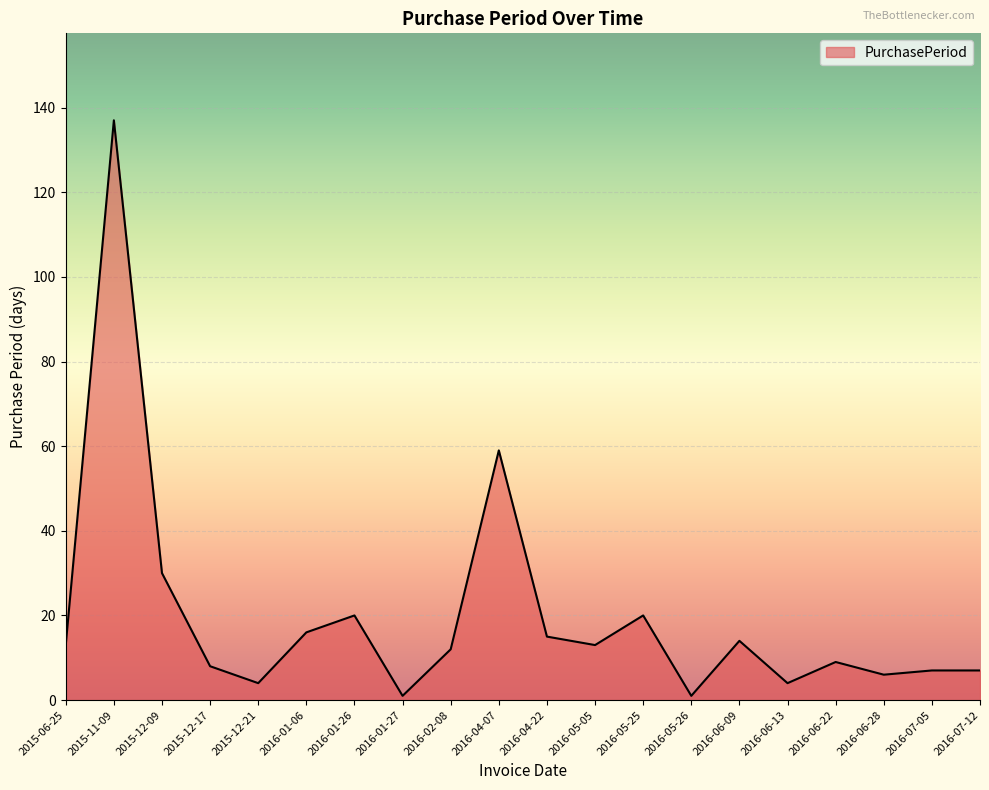

Reading left to right, extract all data points from this chart.

2015-06-25=13	2015-11-09=137	2015-12-09=30	2015-12-17=8	2015-12-21=4	2016-01-06=16	2016-01-26=20	2016-01-27=1	2016-02-08=12	2016-04-07=59	2016-04-22=15	2016-05-05=13	2016-05-25=20	2016-05-26=1	2016-06-09=14	2016-06-13=4	2016-06-22=9	2016-06-28=6	2016-07-05=7	2016-07-12=7